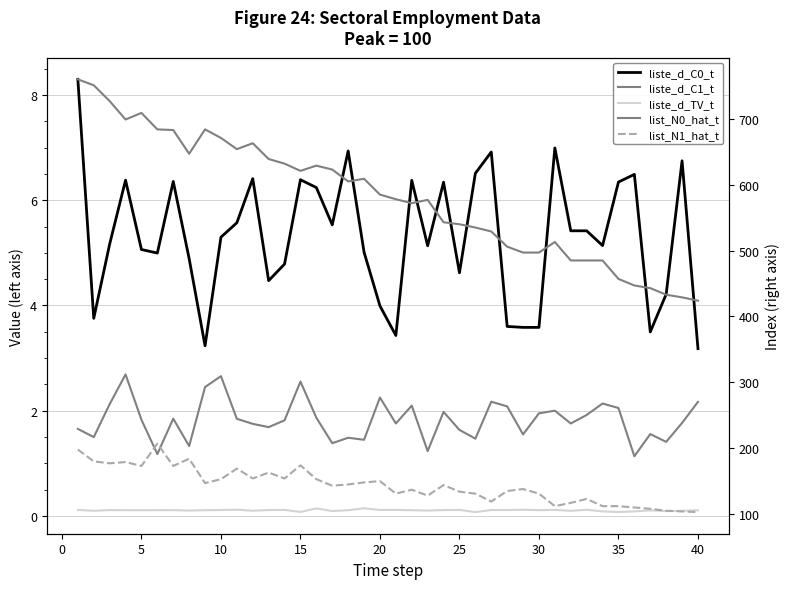

How many lines are shown in the chart?

5